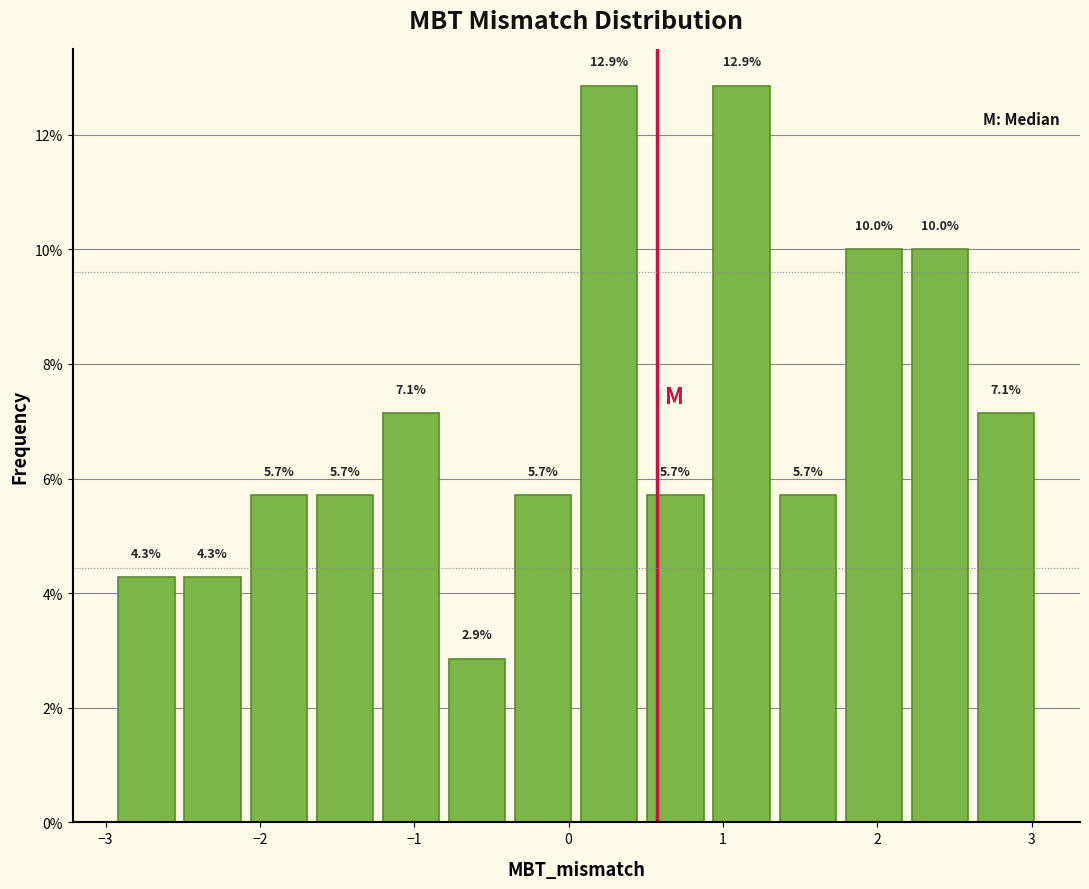

Reading left to right, transcribe this chart: for each bar, give the range it covers on the x-axis and its height. The bar edges are not printed on the chart, so give them approximately, as read against the axis.

-2.9 to -2.5: 4.3
-2.5 to -2.1: 4.3
-2.1 to -1.7: 5.7
-1.7 to -1.2: 5.7
-1.2 to -0.8: 7.1
-0.8 to -0.4: 2.9
-0.4 to 0.0: 5.7
0.0 to 0.5: 12.9
0.5 to 0.9: 5.7
0.9 to 1.3: 12.9
1.3 to 1.8: 5.7
1.8 to 2.2: 10.0
2.2 to 2.6: 10.0
2.6 to 3.0: 7.1